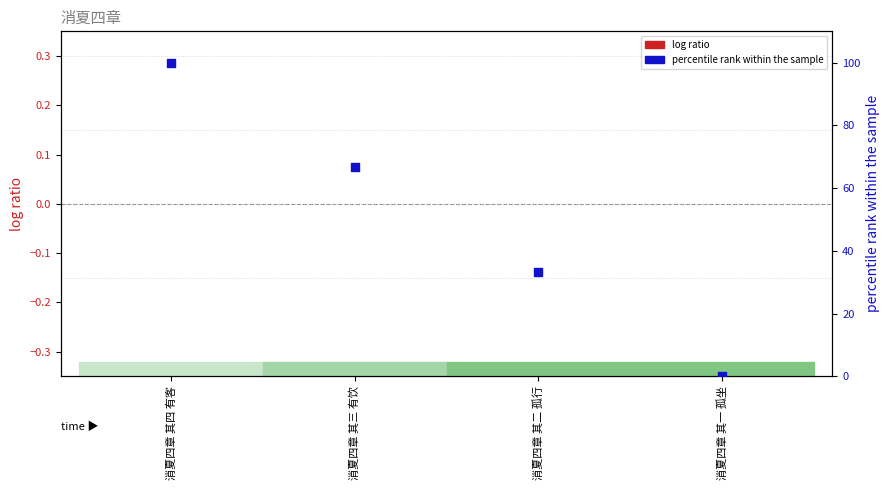

Which series has the largest total across all categories?

percentile rank within the sample